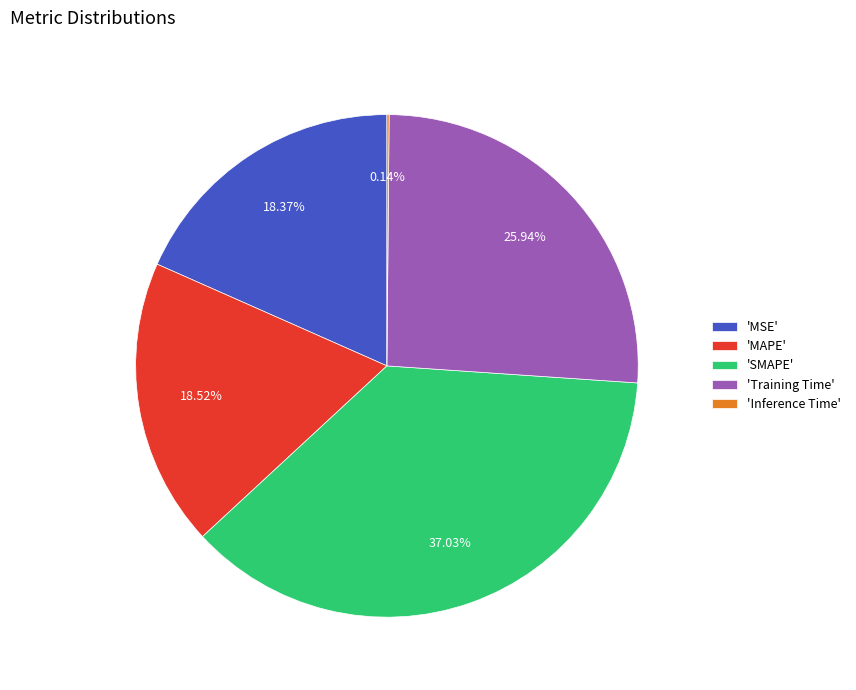

Combined, do 'MAPE' and 'MSE' account for over 50%?

No